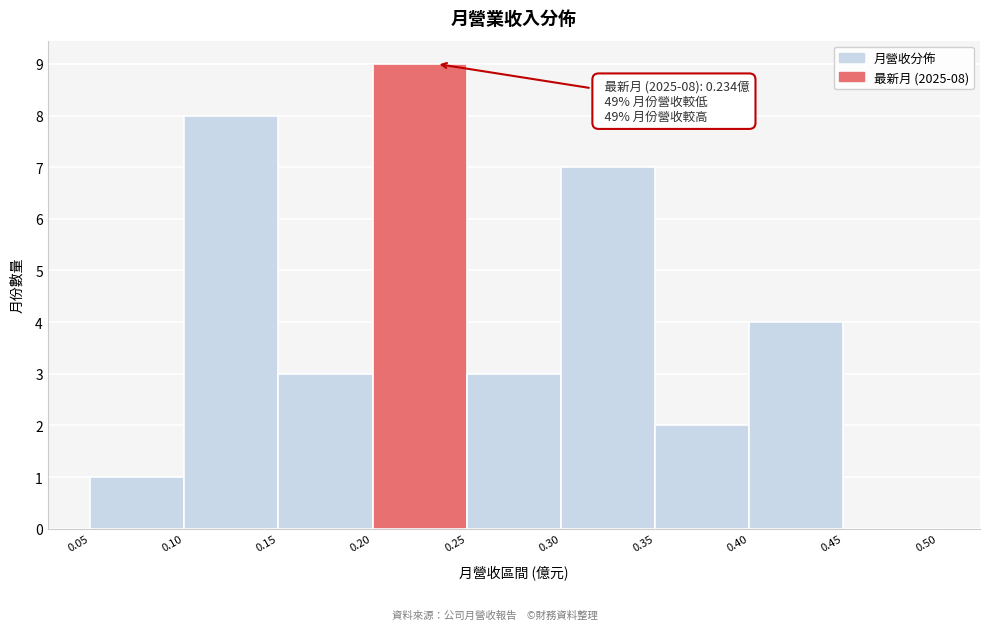

Which range on the x-axis has the tallest bar?

0.20 to 0.25